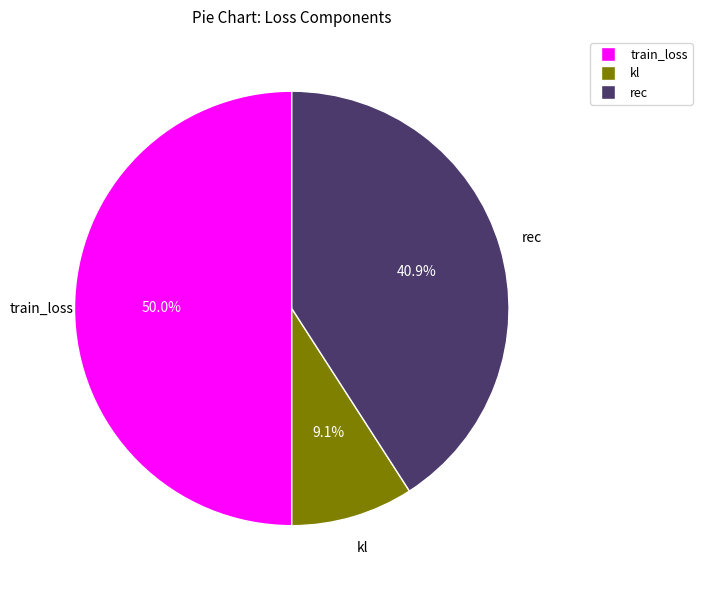

How many slices are in this pie chart?

3